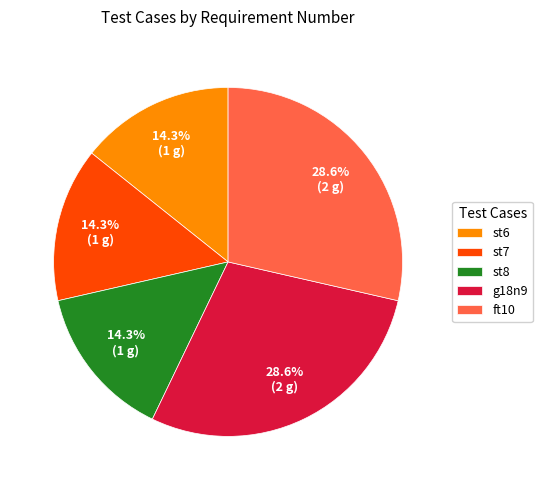

Count the number of slices in the pie.

5